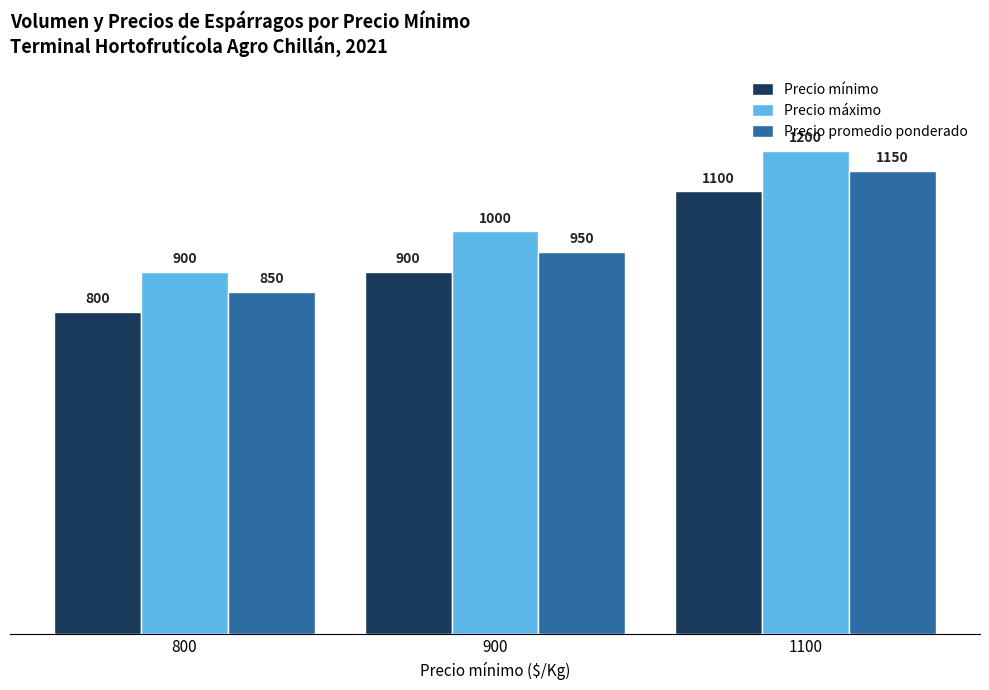

Reading left to right, extract all data points from this chart.

Precio mínimo: 800=800	900=900	1100=1100
Precio máximo: 800=900	900=1000	1100=1200
Precio promedio ponderado: 800=850	900=950	1100=1150